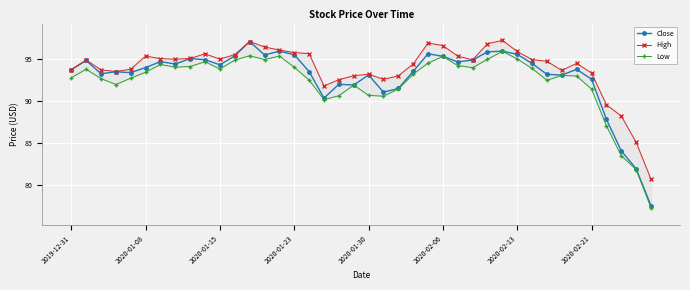

Reading left to right, extract all data points from this chart.

Close: 93.7	94.8	93.3	93.5	93.4	94.0	94.7	94.4	95.1	94.9	94.3	95.4	97.1	95.5	95.9	95.5	93.5	90.3	92.0	91.9	93.1	91.1	91.5	93.5	95.6	95.3	94.7	94.9	95.9	95.9	95.6	94.5	93.2	93.1	93.8	92.6	87.8	84.1	81.9	77.5
High: 93.8	94.9	93.7	93.5	93.8	95.4	95.1	95.0	95.1	95.6	95.0	95.5	97.1	96.4	96.1	95.8	95.7	91.8	92.5	93.0	93.2	92.6	93.0	94.4	96.9	96.6	95.3	94.9	96.8	97.2	95.9	94.9	94.7	93.7	94.5	93.3	89.6	88.2	85.1	80.7
Low: 92.8	93.8	92.7	92.0	92.7	93.4	94.4	94.0	94.1	94.7	93.8	94.9	95.4	94.9	95.4	94.0	92.5	90.2	90.6	91.9	90.7	90.6	91.4	93.2	94.5	95.3	94.2	94.0	95.0	95.9	95.0	93.9	92.5	93.1	93.0	91.4	87.1	83.5	81.8	77.3